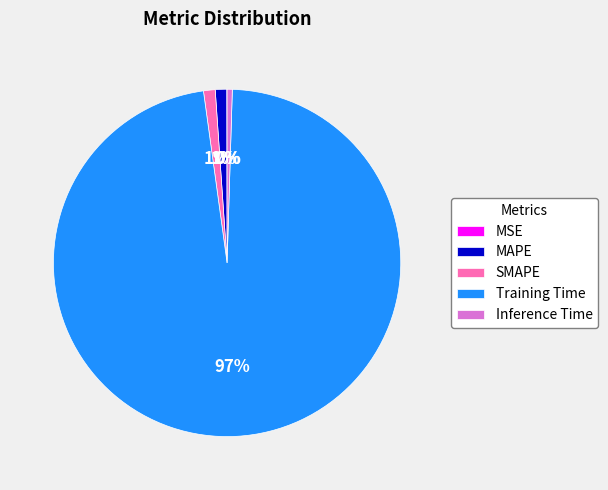

Does Training Time account for over 50% of the chart?

Yes